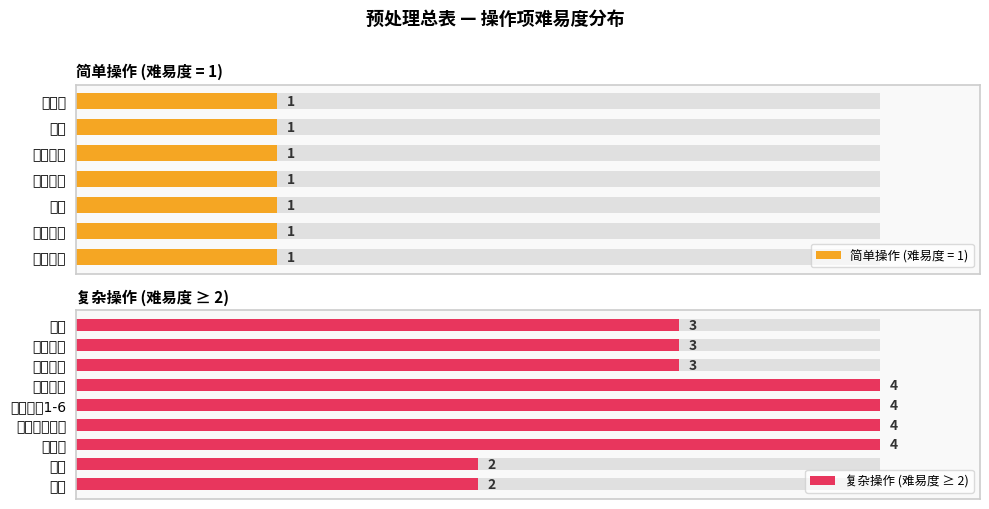

How many values exceed 3?

4